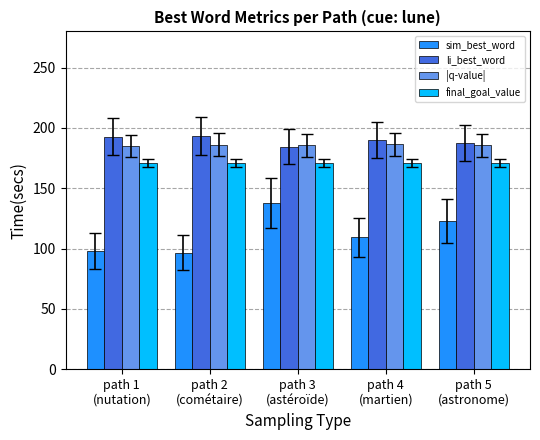

Read the final_goal_value value at path 4
(martien).

170.6